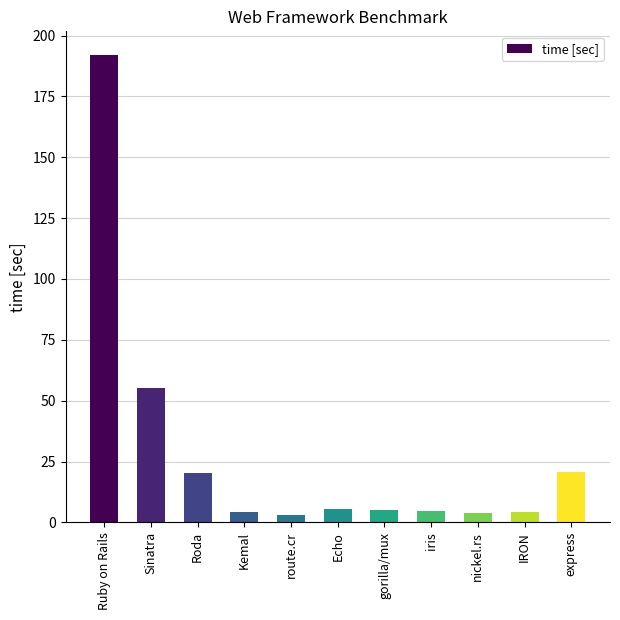

How many series are shown in this chart?

1